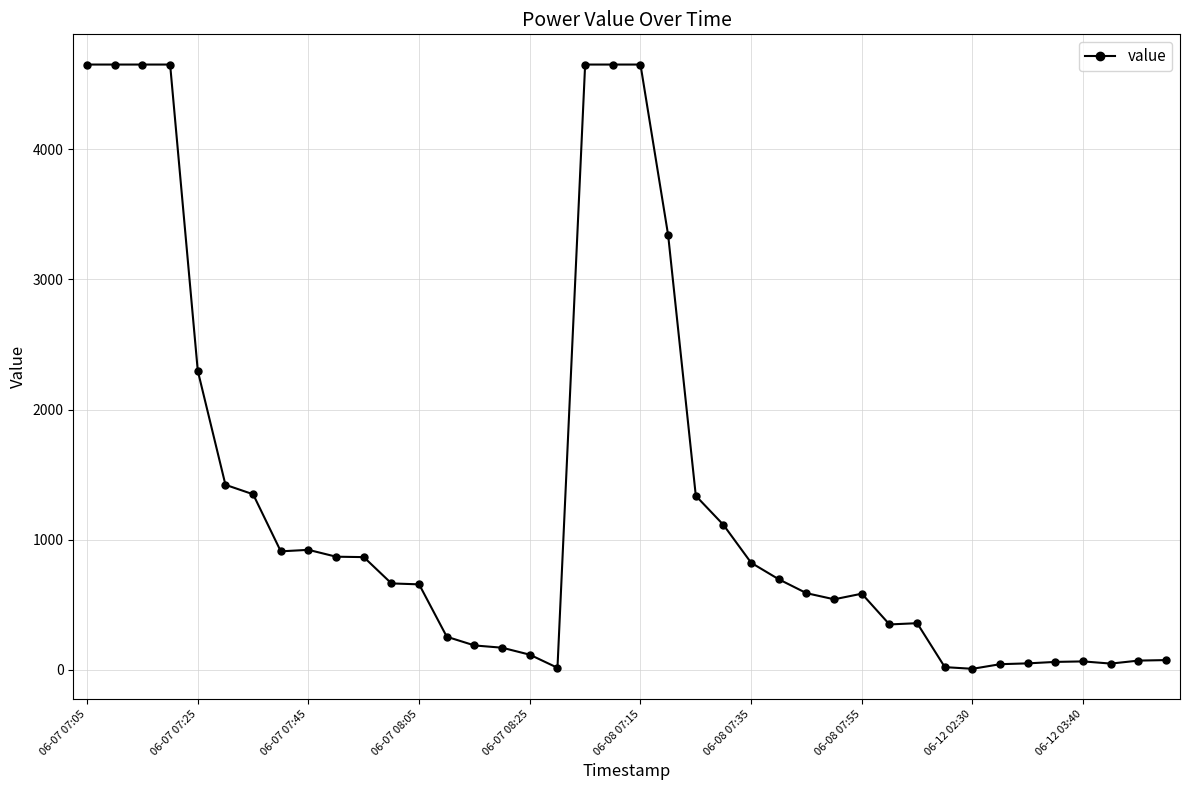

What is the maximum value shown in the chart?

4652.3